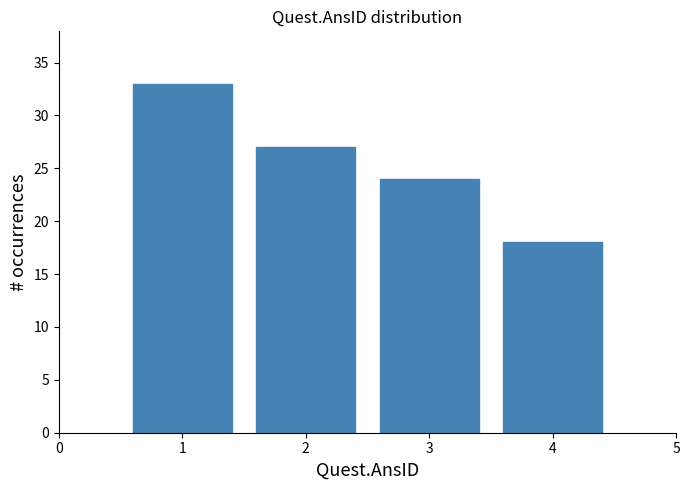

Reading left to right, what are all the values shown in this chart?

33	27	24	18